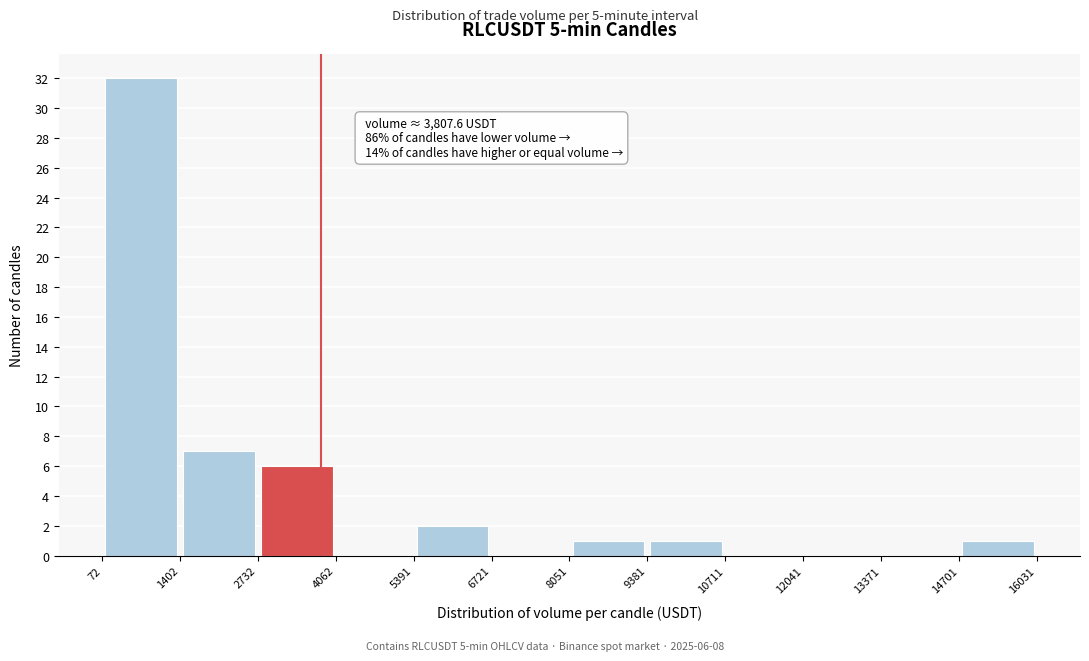

Which range on the x-axis has the tallest bar?

72 to 1402